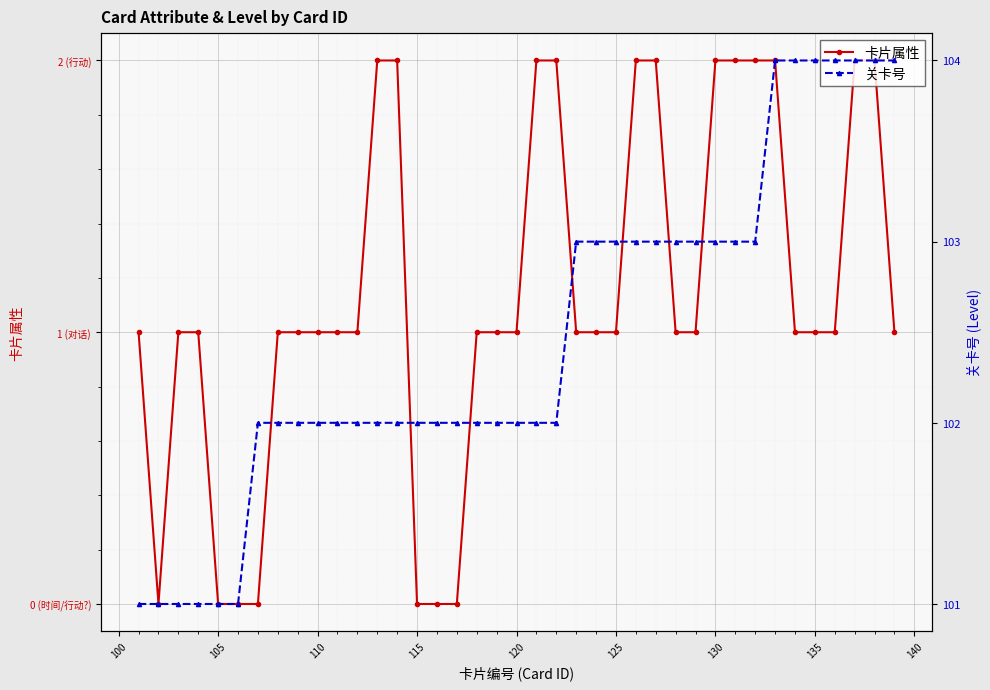

True or false: 卡片属性 has more than 1 points higher than both neighbors.

False